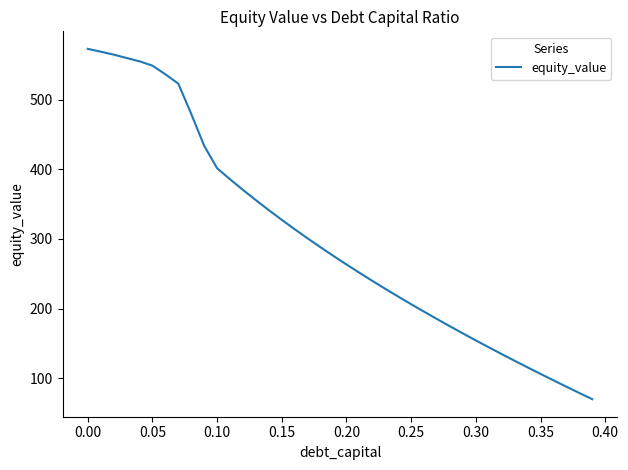

What is the difference between the maximum and minimum values?

502.5